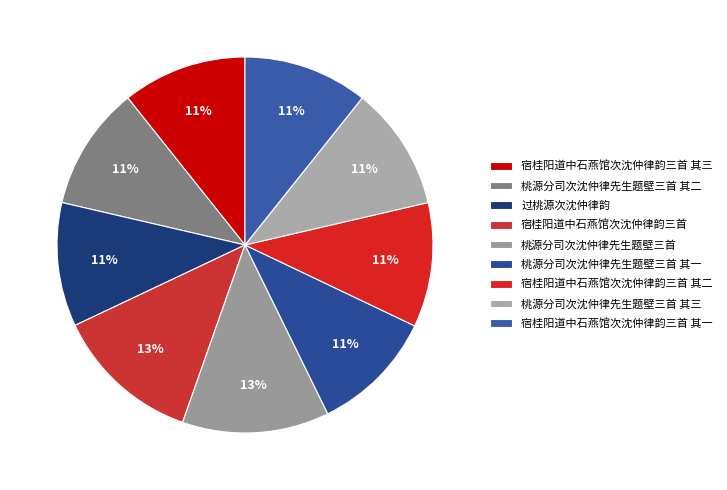

Which category has the smallest portion of the pie?

桃源分司次沈仲律先生题壁三首 其一